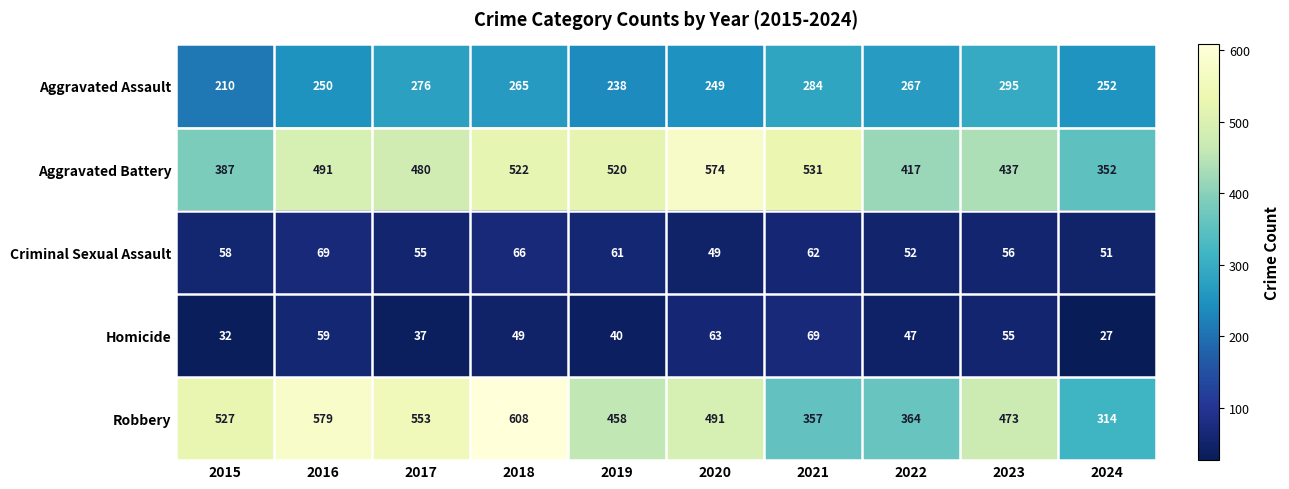

The Aggravated Assault series shows 55 at 2020. True or false?

False